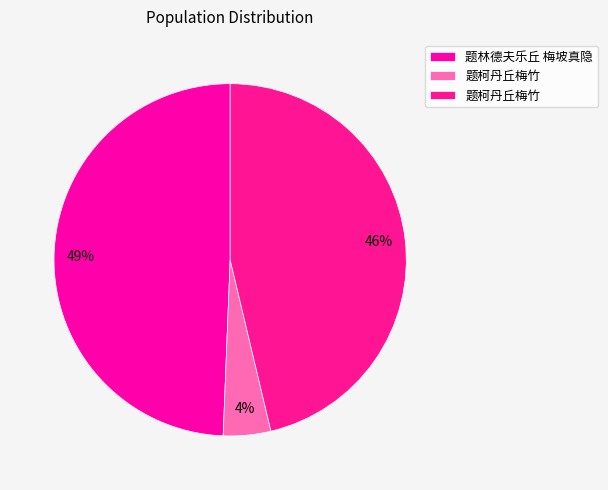

Rank the categories by value from highest to lowest.

题林德夫乐丘 梅坡真隐, 题柯丹丘梅竹, 题柯丹丘梅竹